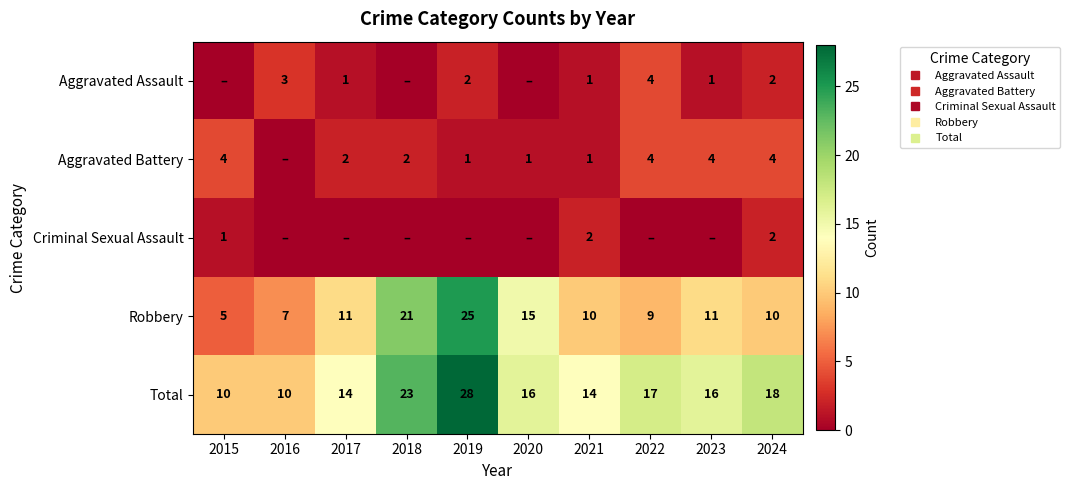

Between 2019 and 2020, which series saw the biggest shift?

Total